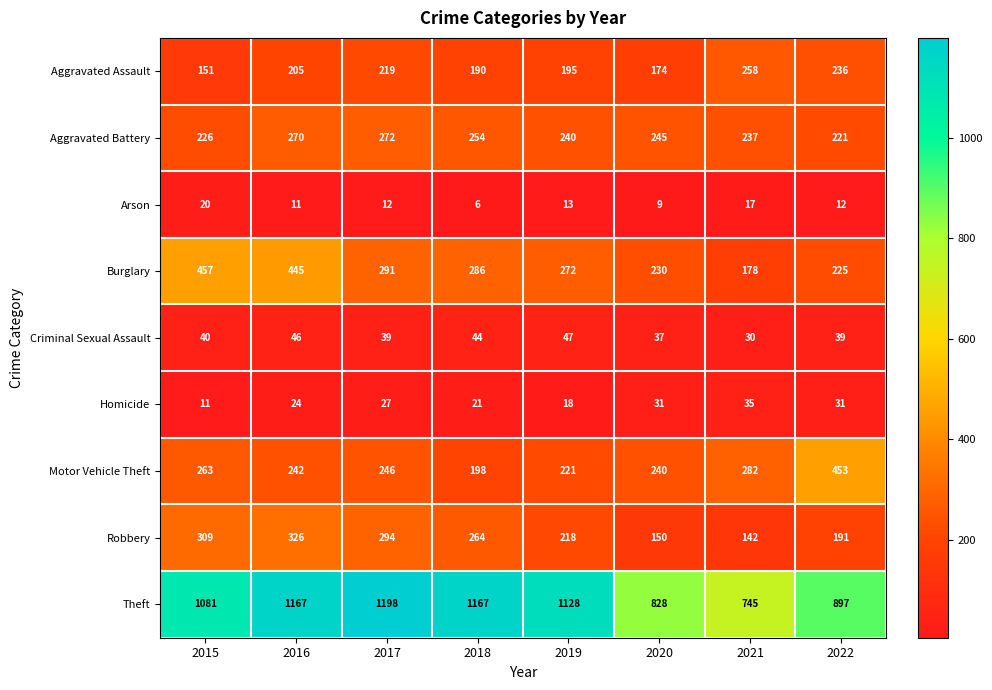

Which series changed the most between 2018 and 2021?

Theft